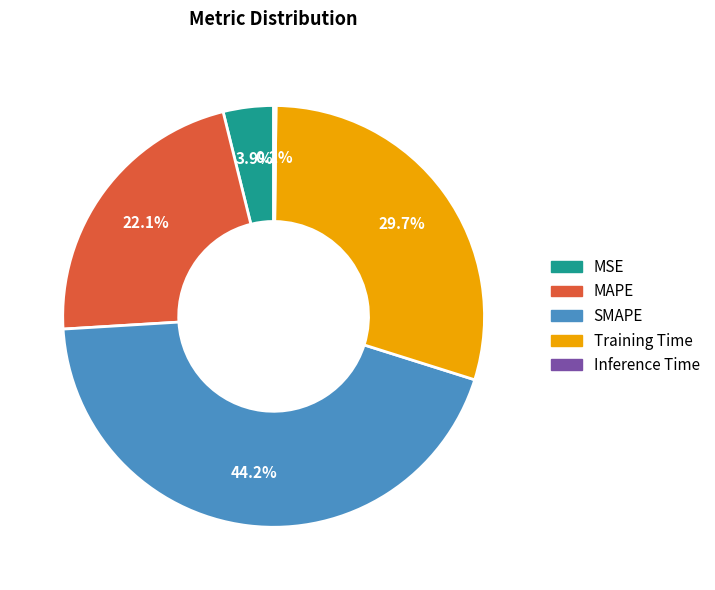

True or false: MSE accounts for 4% of the total.

True